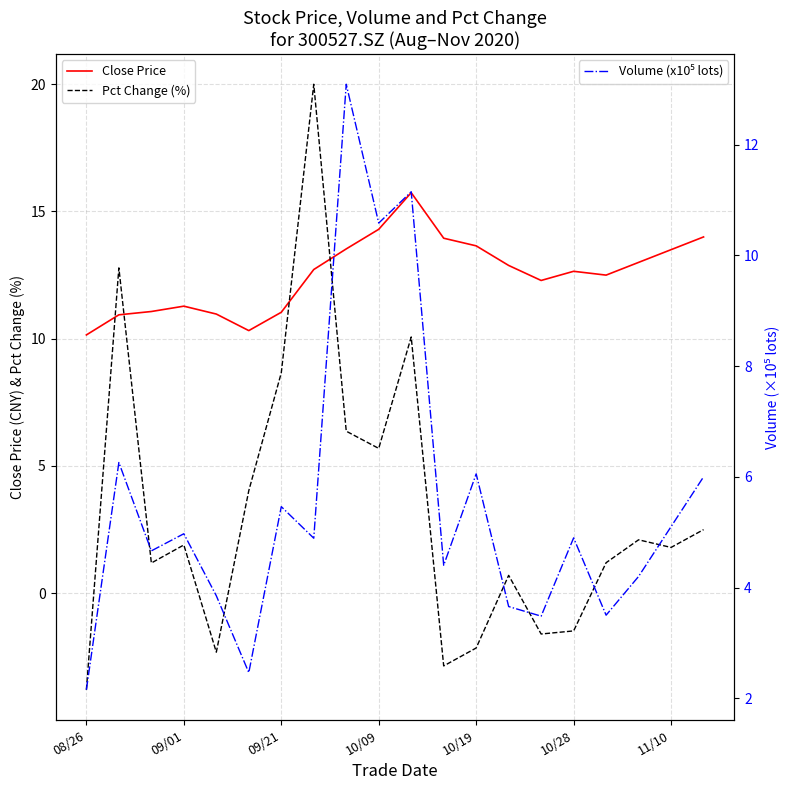

How many values in the Pct Change (%) series exceed 1?

13